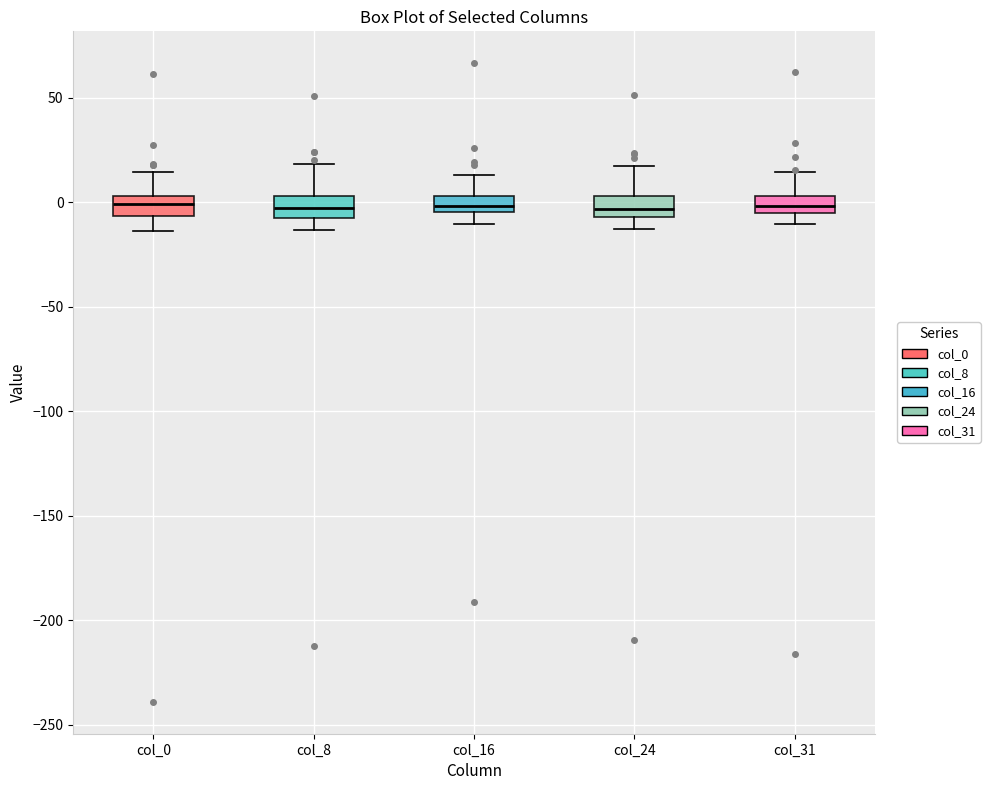

Where is the upper edge of the box for col_0 on the y-axis? The values are not printed on the chart, so give them approximately, as read against the axis.

5